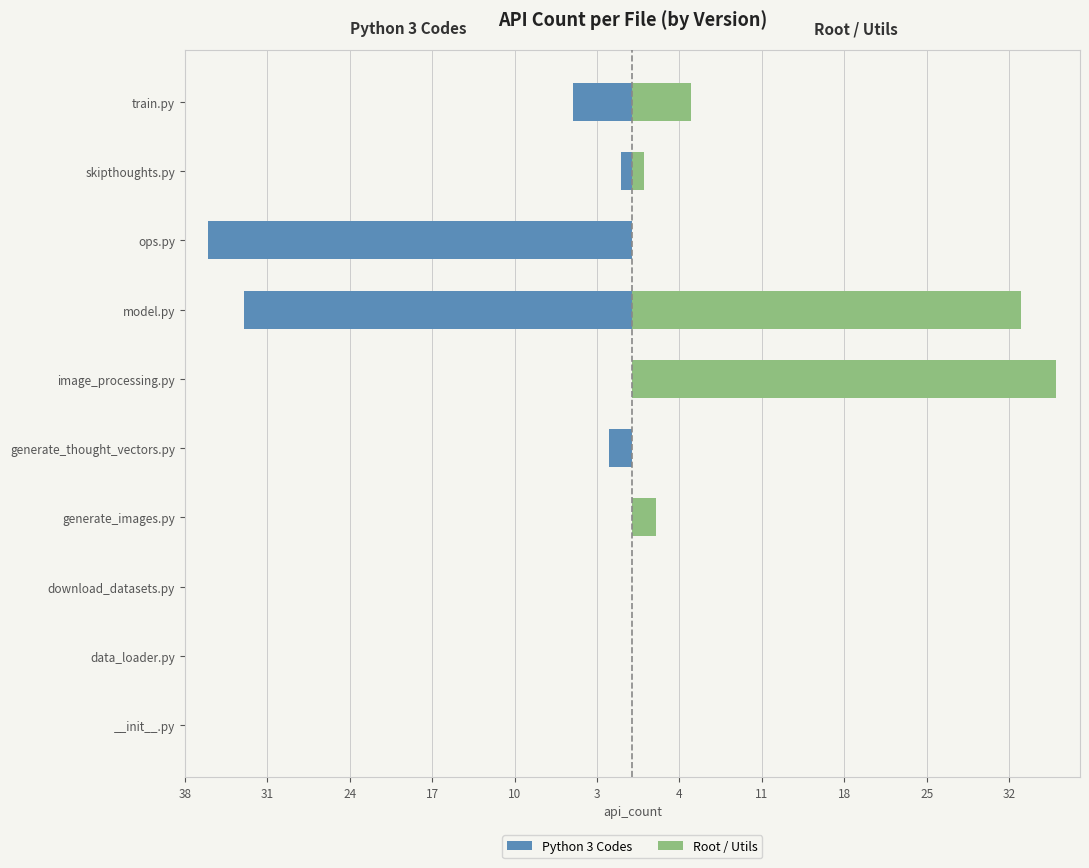

The Python 3 Codes series shows 0 at data_loader.py. True or false?

True